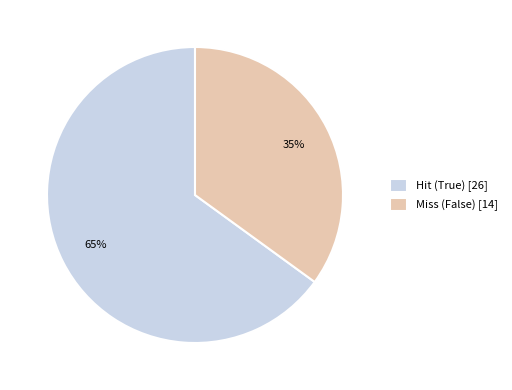

Which slice is the largest?

Hit (True) [26]